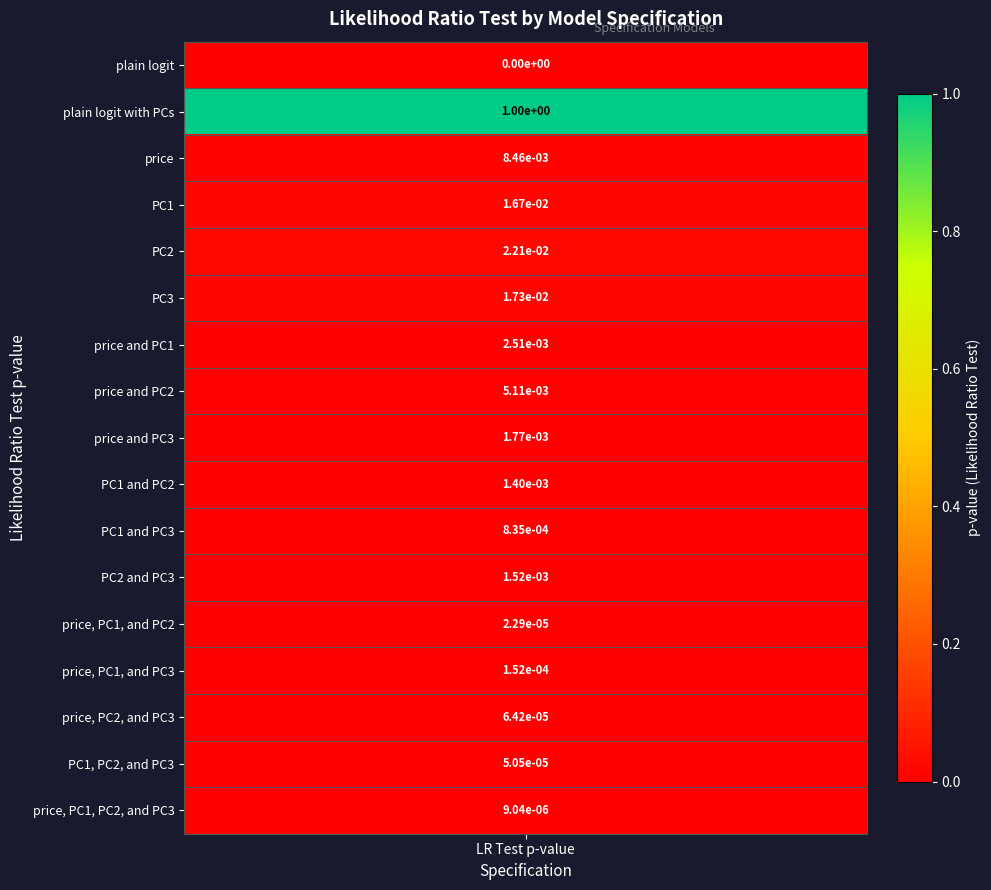

How many positive values are there?

16